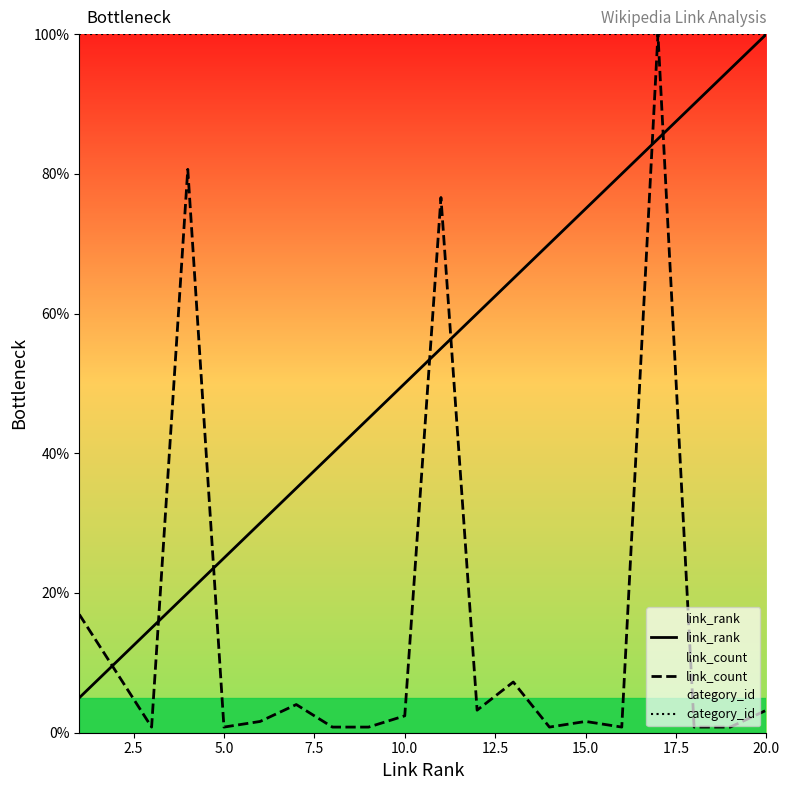

What are all the series names shown in the legend?

link_rank, link_count, category_id